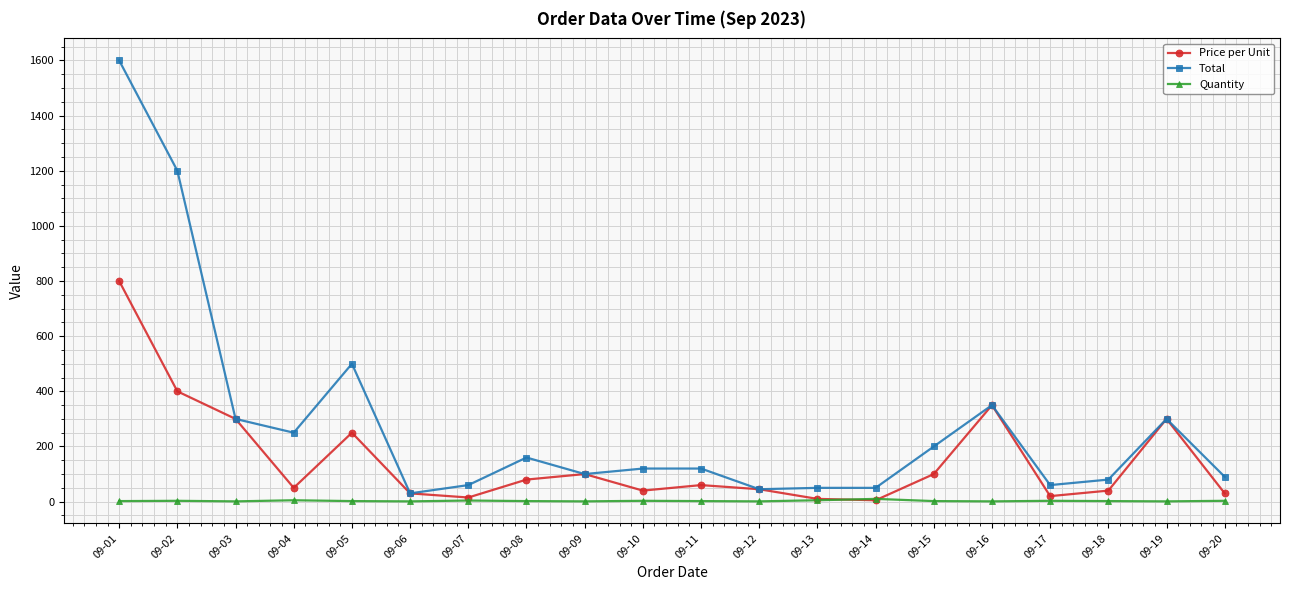

What is the difference between the highest and lowest values at 09-14?

45